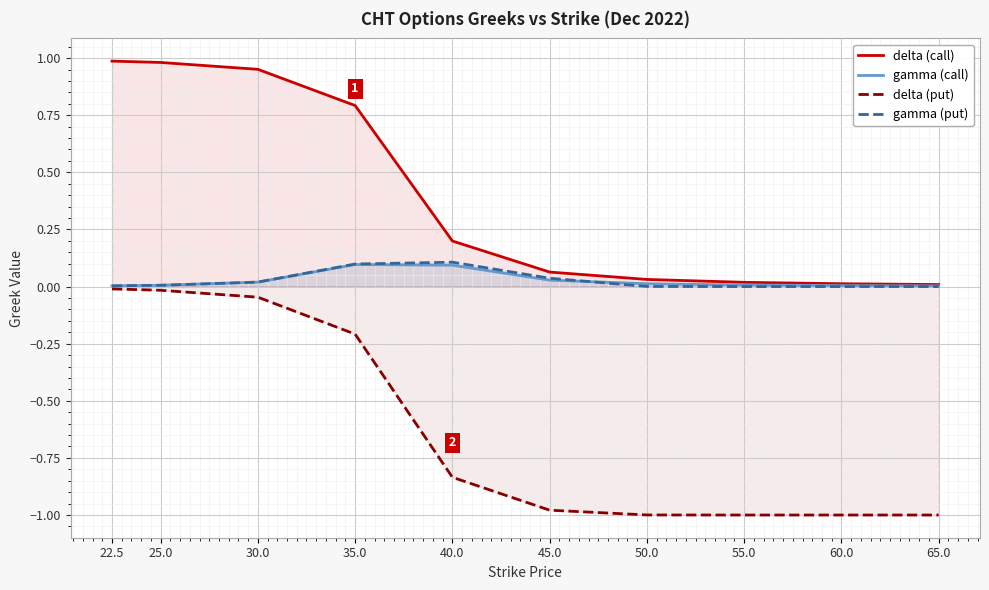

True or false: delta (put) and gamma (put) cross at least once.

False